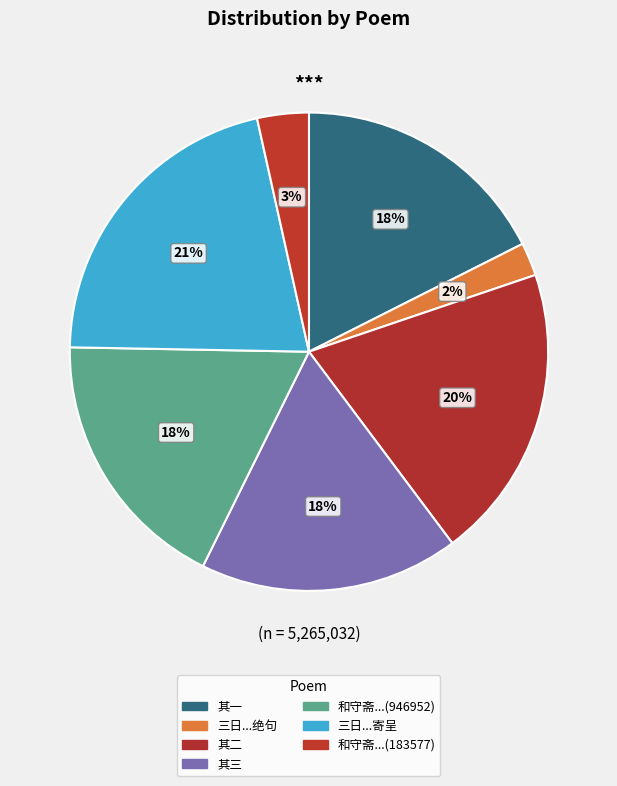

How many slices are in this pie chart?

7